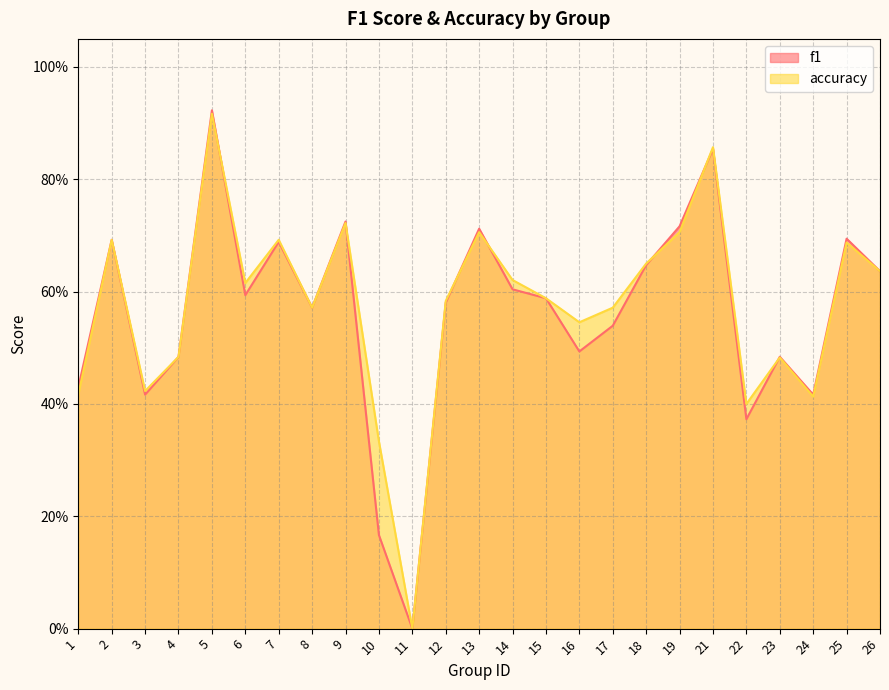

What is the value of the f1 point at the 3rd from the left?

0.4